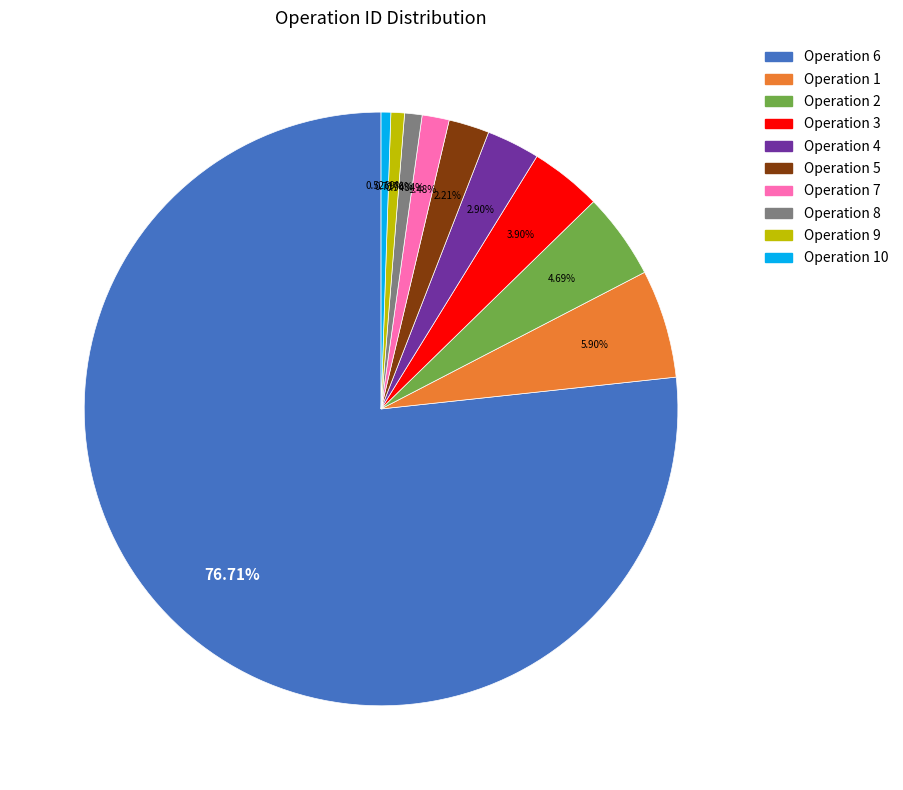

Count the number of slices in the pie.

10